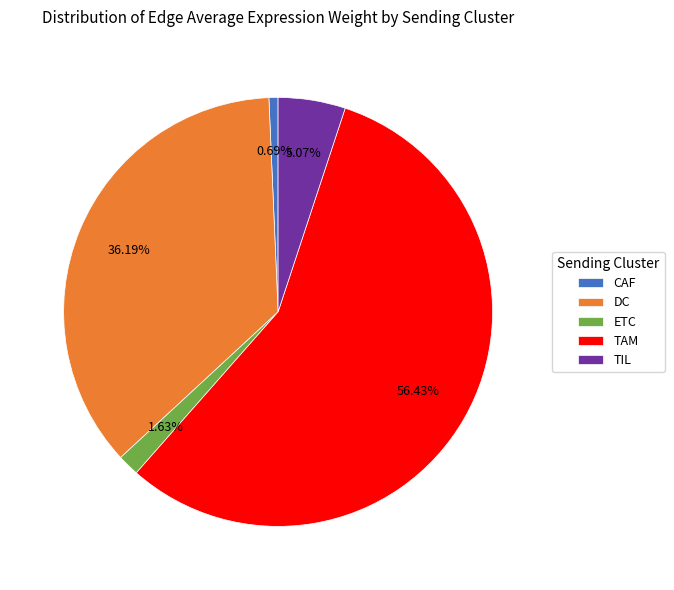

To the nearest percent, what is the average slice percentage?

20%